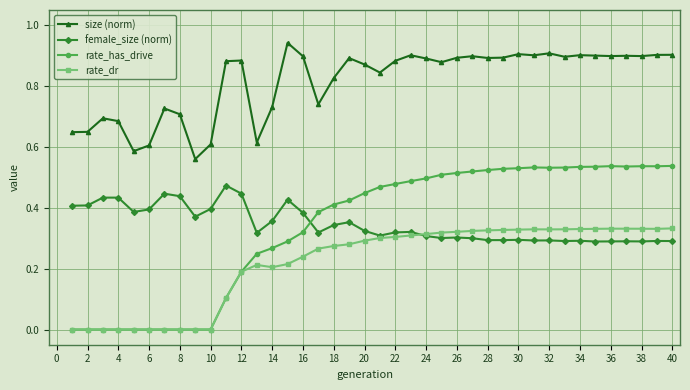

Which series has the largest range (max minus min)?

rate_has_drive